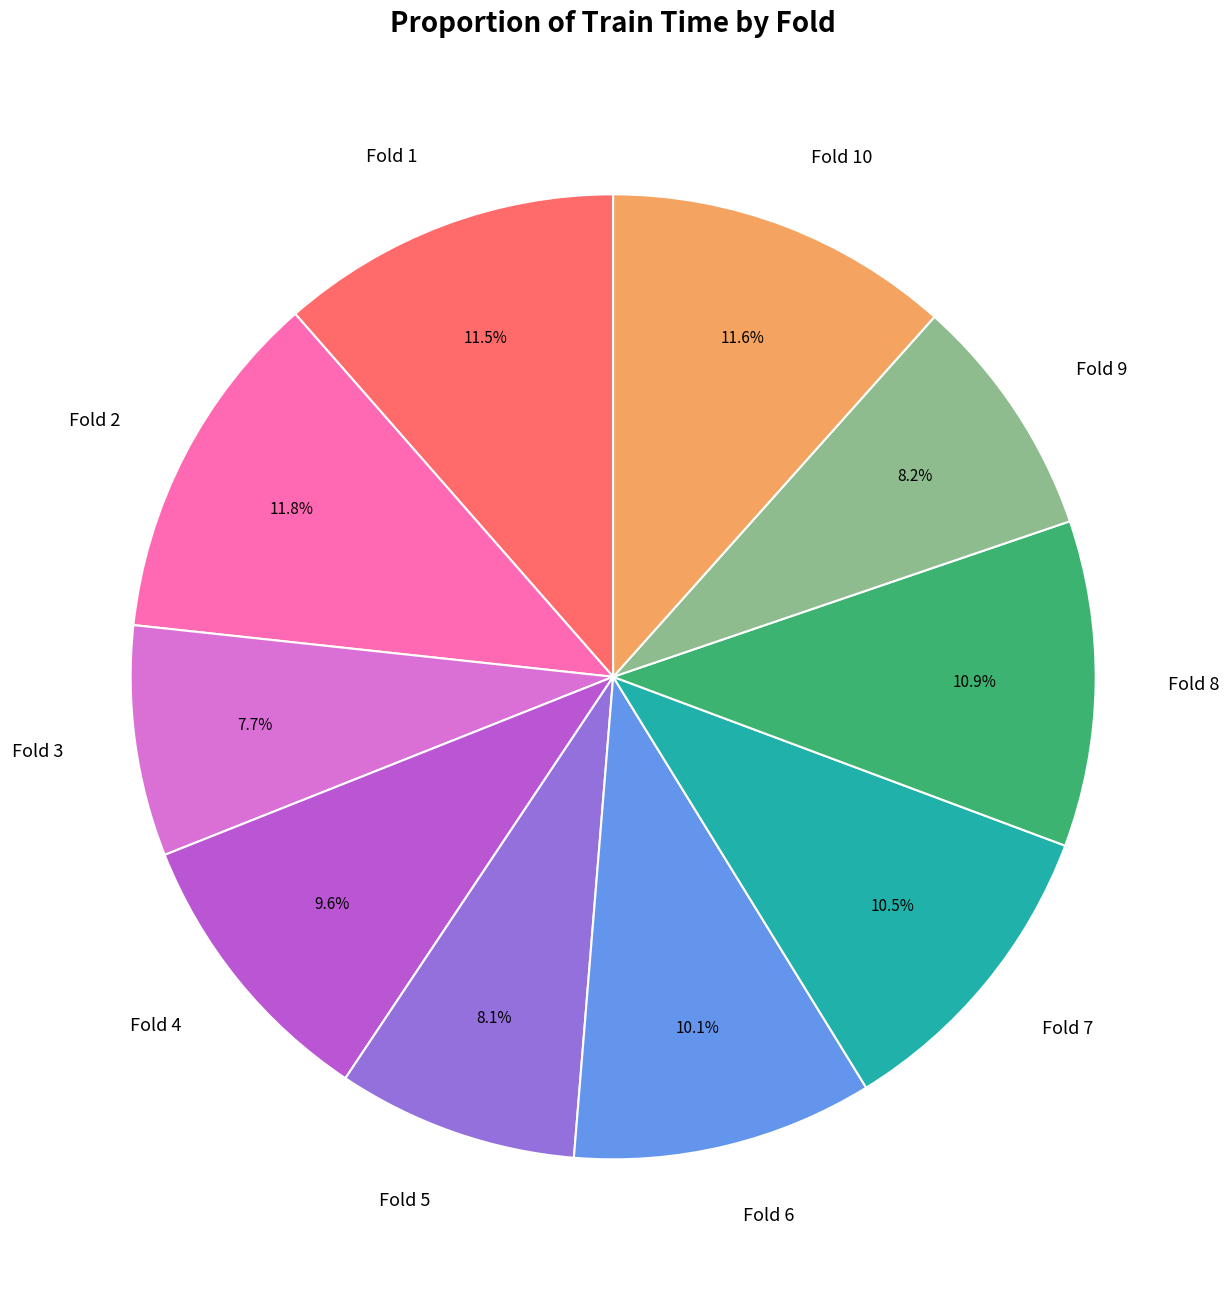

Does any single category account for the majority?

No